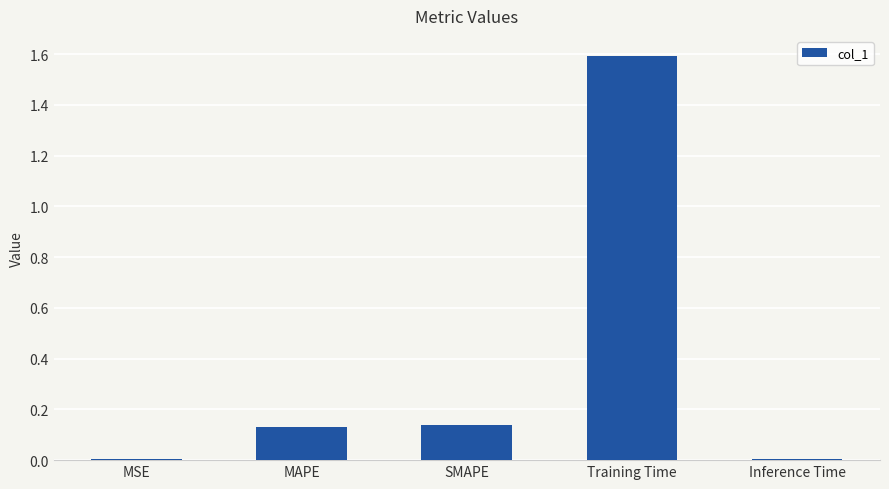

Which label corresponds to the largest value in the chart?

Training Time